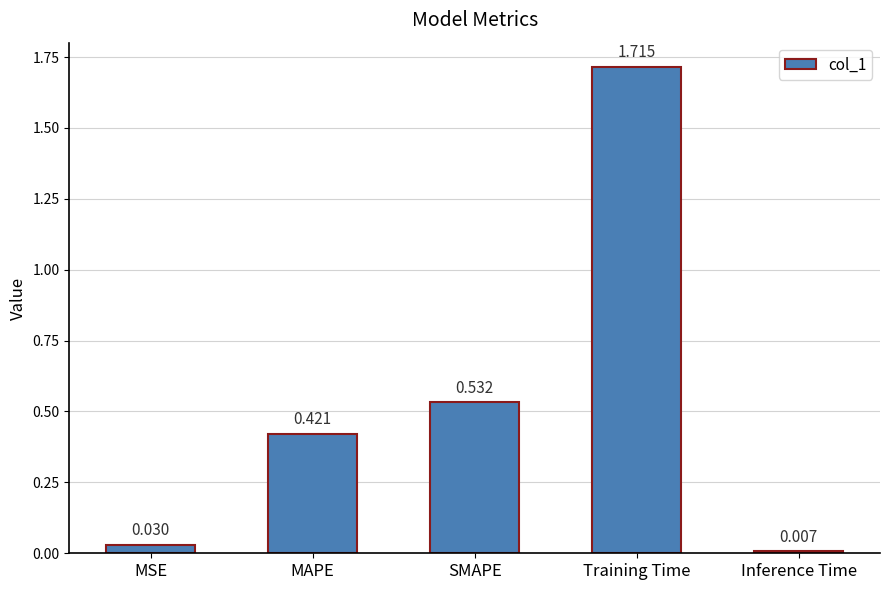

What is the label of the 4th bar from the left?

Training Time